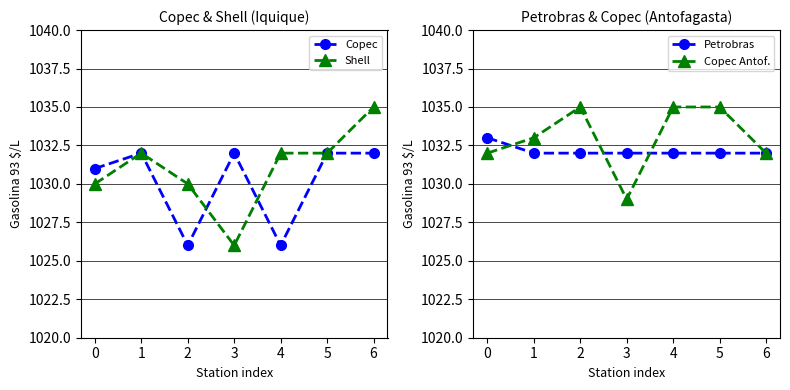

At which category does the chart reach its minimum across all series?

2